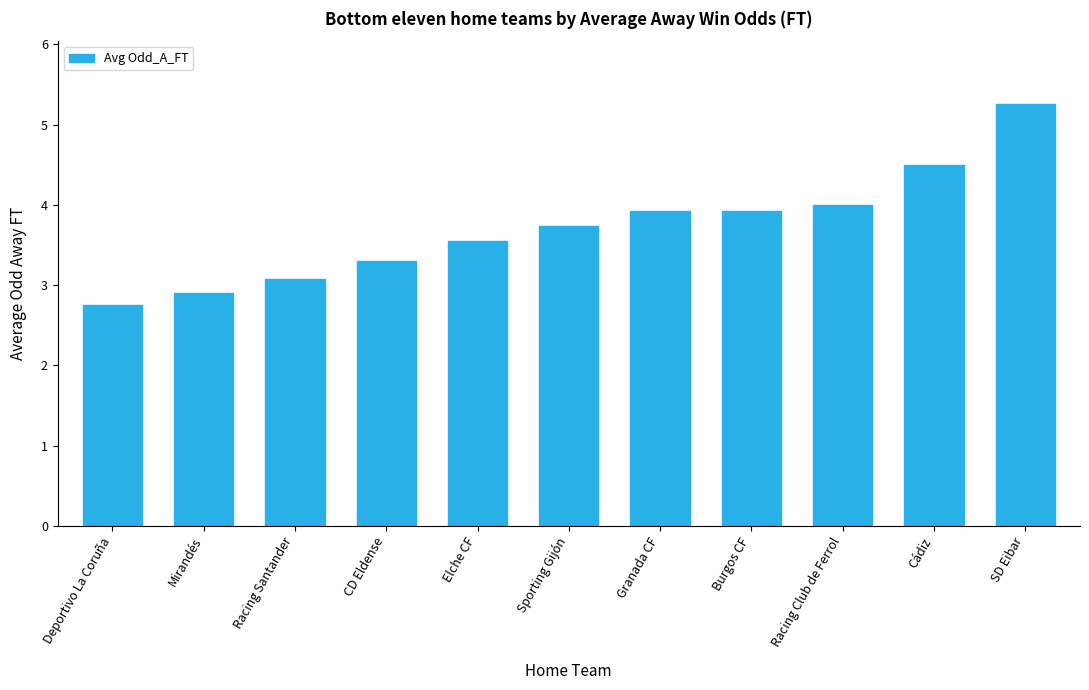

True or false: the data shows 1.5 at CD Eldense.

False